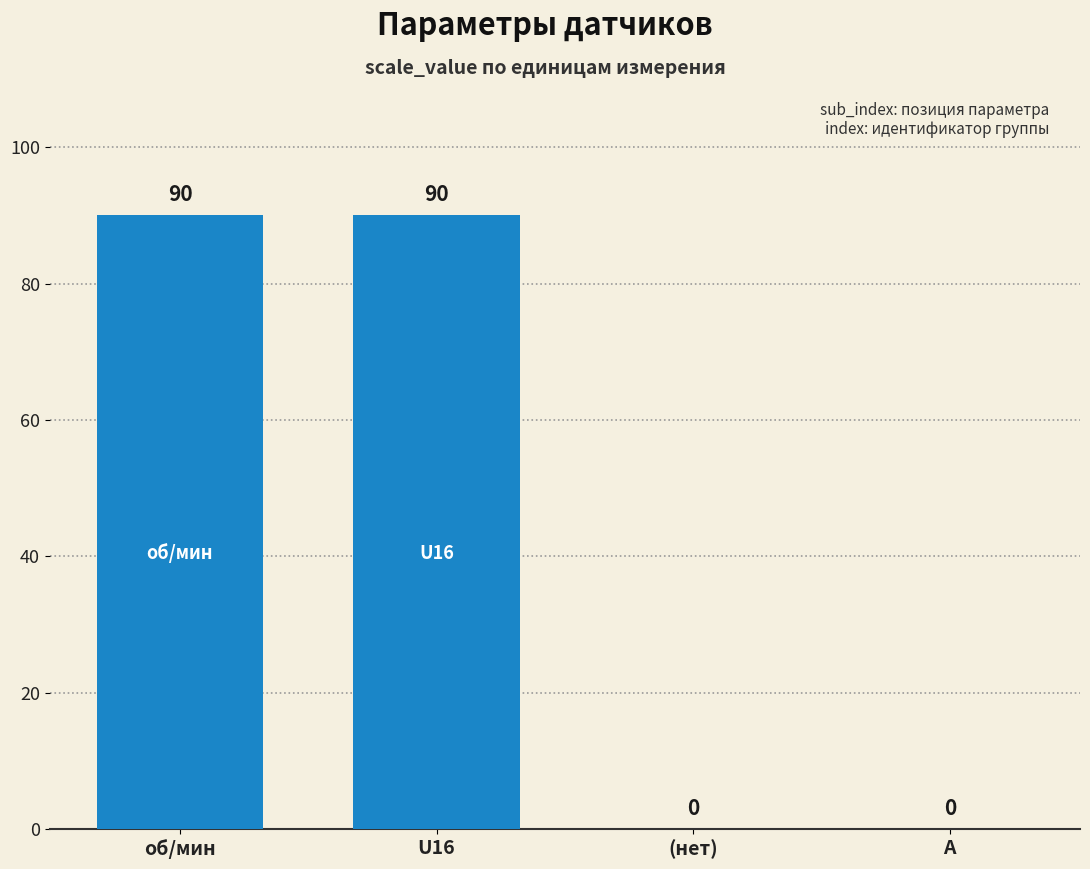

How many values are above zero?

2